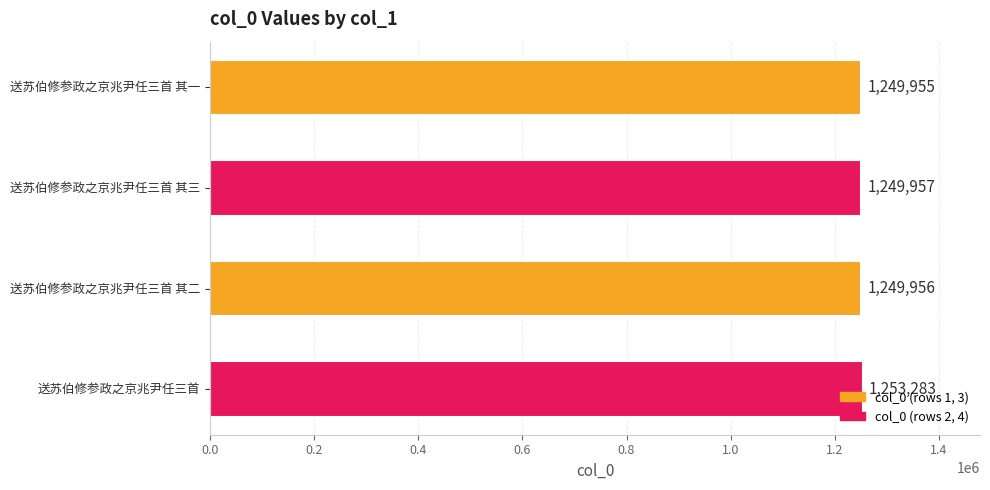

What is the ratio of the value at 送苏伯修参政之京兆尹任三首 其一 to the value at 送苏伯修参政之京兆尹任三首 其二?

1.0